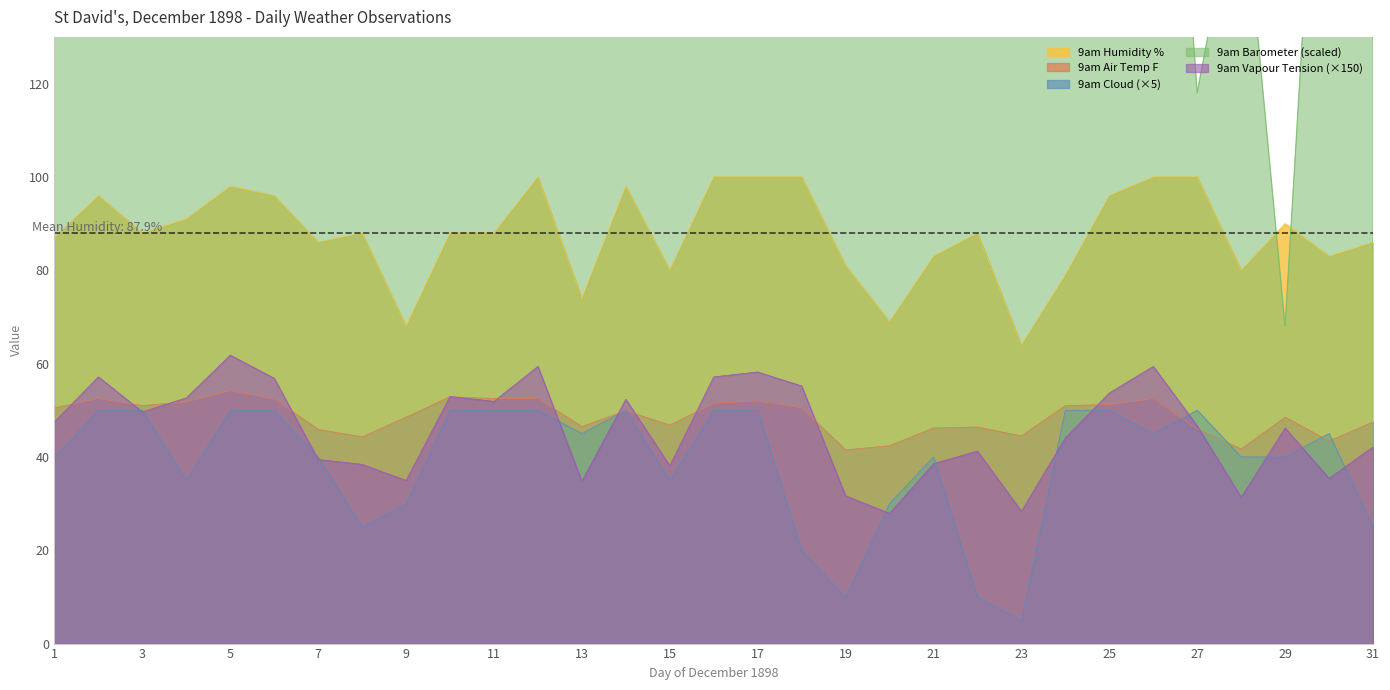

How many values in the 9am Humidity % series exceed 88?

13